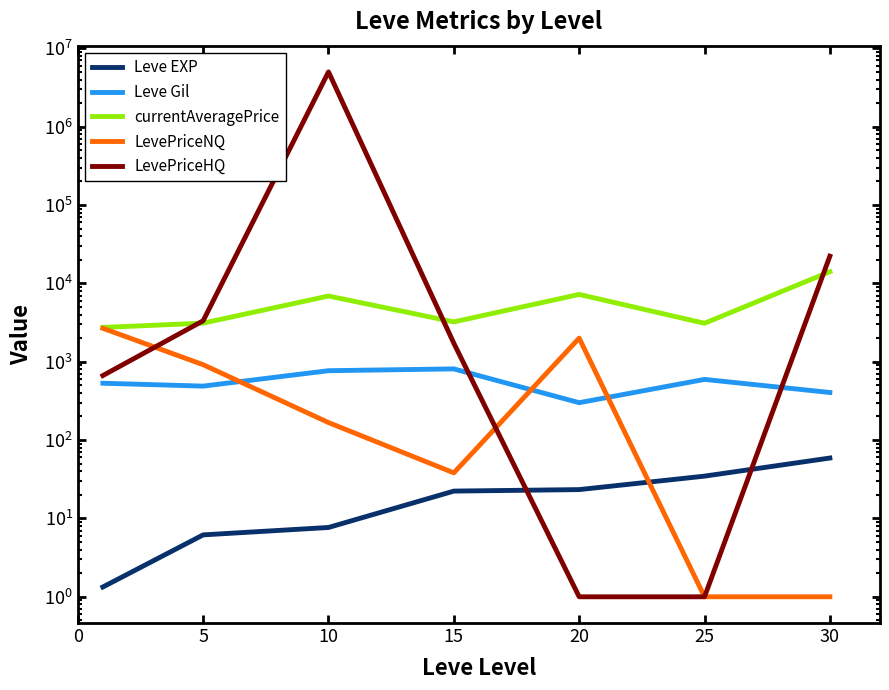

True or false: Leve EXP and Leve Gil intersect in this chart.

False